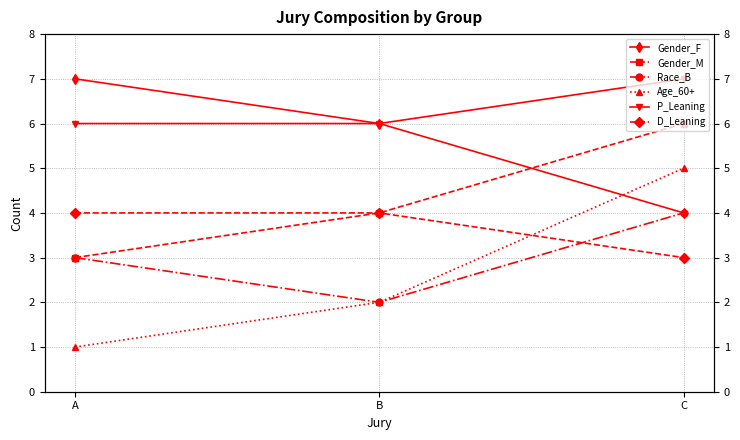

Is this an area chart (filled region under the line)?

No